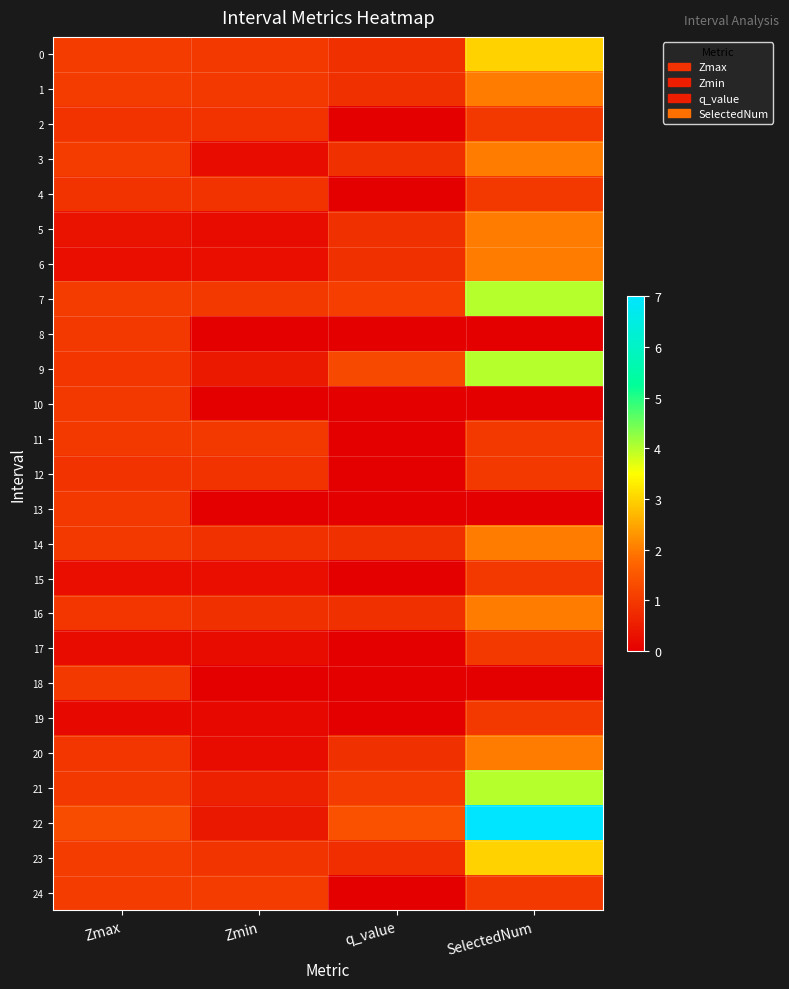

Reading right to left, list all the values displayed in this chart.

0: SelectedNum=3.0	q_value=0.8	Zmin=1.0	Zmax=1.1
1: SelectedNum=2.0	q_value=0.8	Zmin=1.0	Zmax=1.1
2: SelectedNum=1.0	q_value=0.0	Zmin=0.9	Zmax=0.9
3: SelectedNum=2.0	q_value=0.8	Zmin=0.2	Zmax=1.1
4: SelectedNum=1.0	q_value=0.0	Zmin=0.9	Zmax=0.9
5: SelectedNum=2.0	q_value=0.8	Zmin=0.2	Zmax=0.3
6: SelectedNum=2.0	q_value=0.8	Zmin=0.3	Zmax=0.3
7: SelectedNum=4.0	q_value=1.1	Zmin=1.0	Zmax=1.0
8: SelectedNum=0.0	q_value=0.0	Zmin=0.0	Zmax=1.0
9: SelectedNum=4.0	q_value=1.3	Zmin=0.4	Zmax=0.9
10: SelectedNum=0.0	q_value=0.0	Zmin=0.0	Zmax=1.0
11: SelectedNum=1.0	q_value=0.0	Zmin=1.0	Zmax=1.0
12: SelectedNum=1.0	q_value=0.0	Zmin=0.9	Zmax=0.9
13: SelectedNum=0.0	q_value=0.0	Zmin=0.0	Zmax=1.0
14: SelectedNum=2.0	q_value=0.8	Zmin=0.9	Zmax=1.0
15: SelectedNum=1.0	q_value=0.0	Zmin=0.3	Zmax=0.3
16: SelectedNum=2.0	q_value=0.8	Zmin=0.8	Zmax=1.0
17: SelectedNum=1.0	q_value=0.0	Zmin=0.2	Zmax=0.2
18: SelectedNum=0.0	q_value=0.0	Zmin=0.0	Zmax=1.0
19: SelectedNum=1.0	q_value=0.0	Zmin=0.2	Zmax=0.2
20: SelectedNum=2.0	q_value=0.8	Zmin=0.2	Zmax=1.0
21: SelectedNum=4.0	q_value=1.1	Zmin=0.6	Zmax=1.0
22: SelectedNum=7.0	q_value=1.4	Zmin=0.4	Zmax=1.3
23: SelectedNum=3.0	q_value=0.8	Zmin=0.9	Zmax=1.0
24: SelectedNum=1.0	q_value=0.0	Zmin=1.0	Zmax=1.0